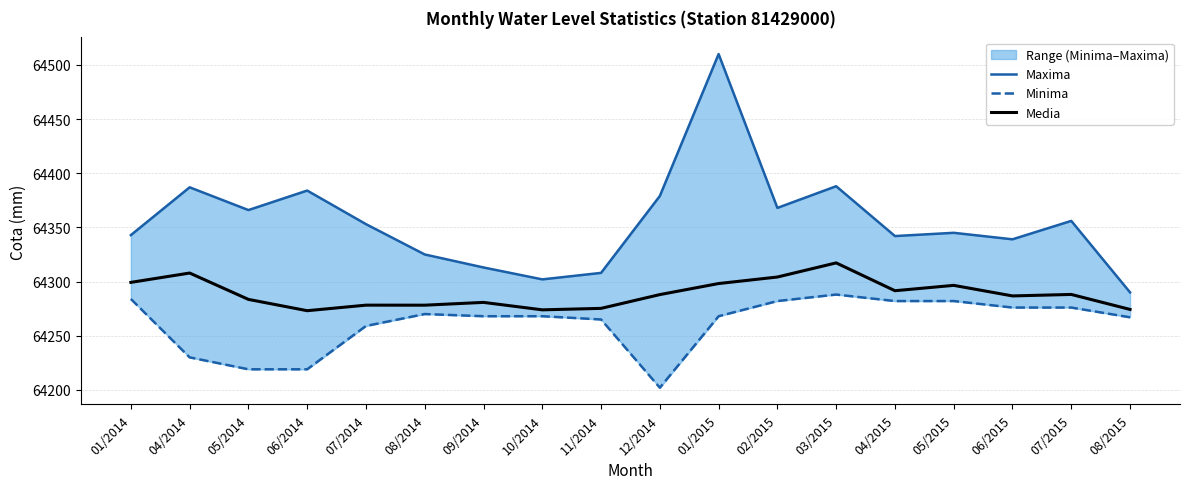

What is the approximate value of Media at 08/2015?

64274.3